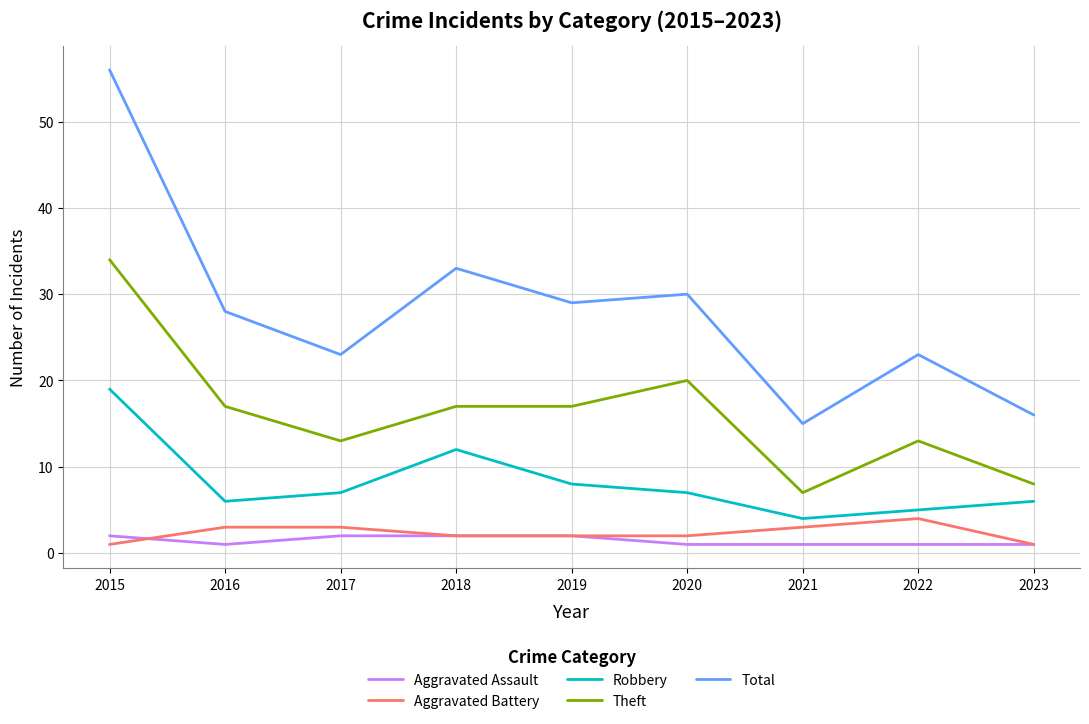

Which category has the highest value across all series?

2015